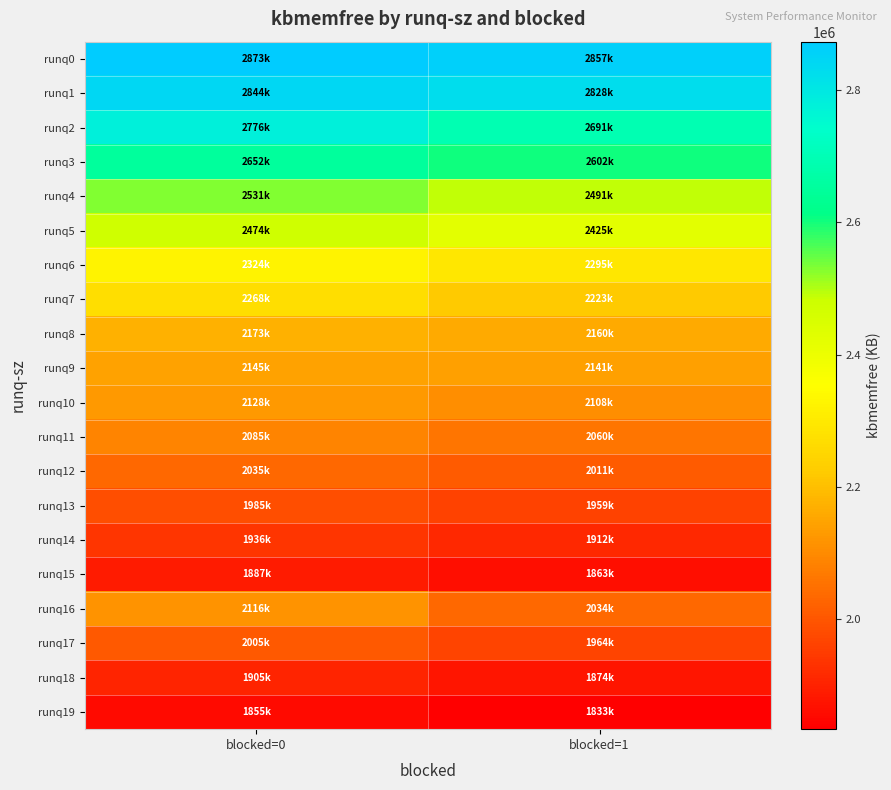

Count the number of categories in the chart.

2